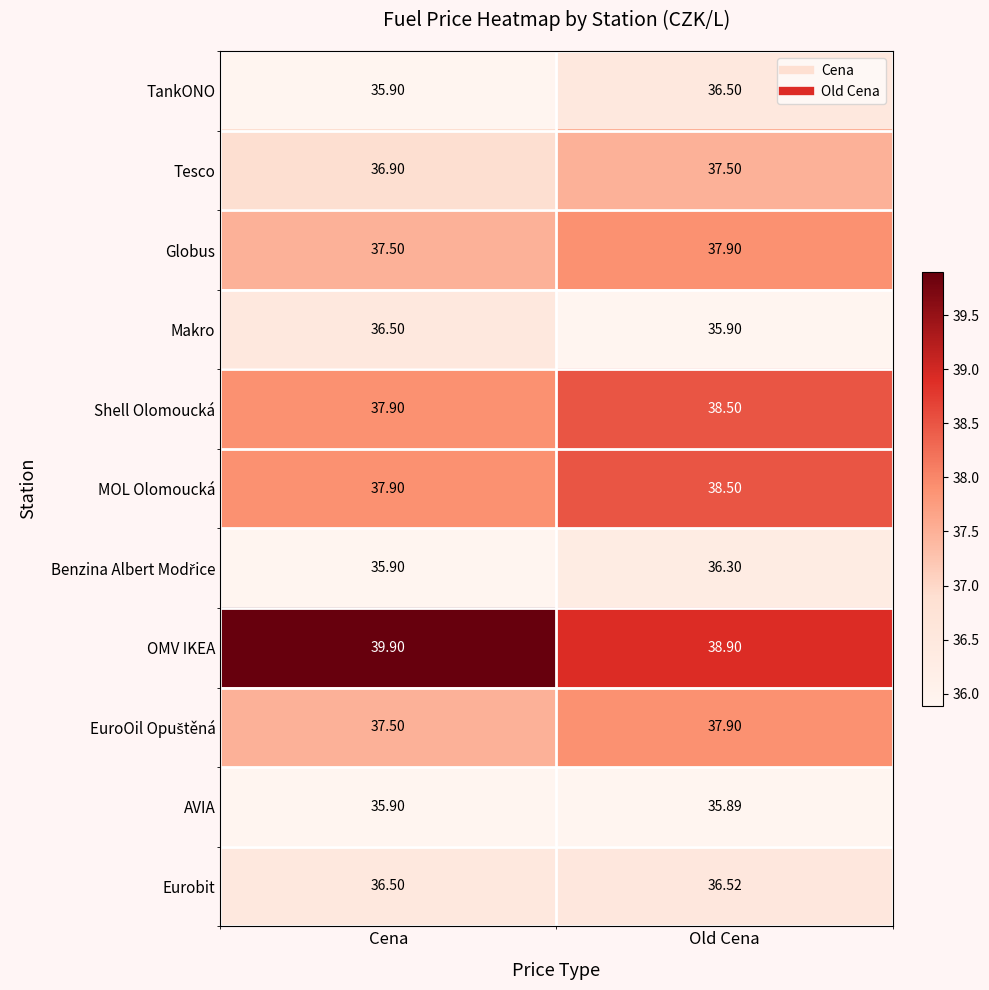

Where is AVIA nearest to the value 35?

Old Cena